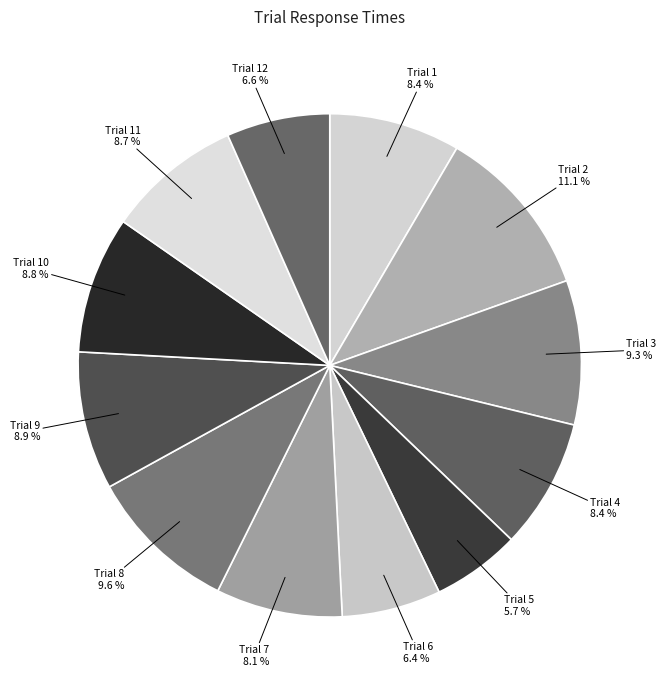

What is the largest slice in the pie chart?

Trial 2